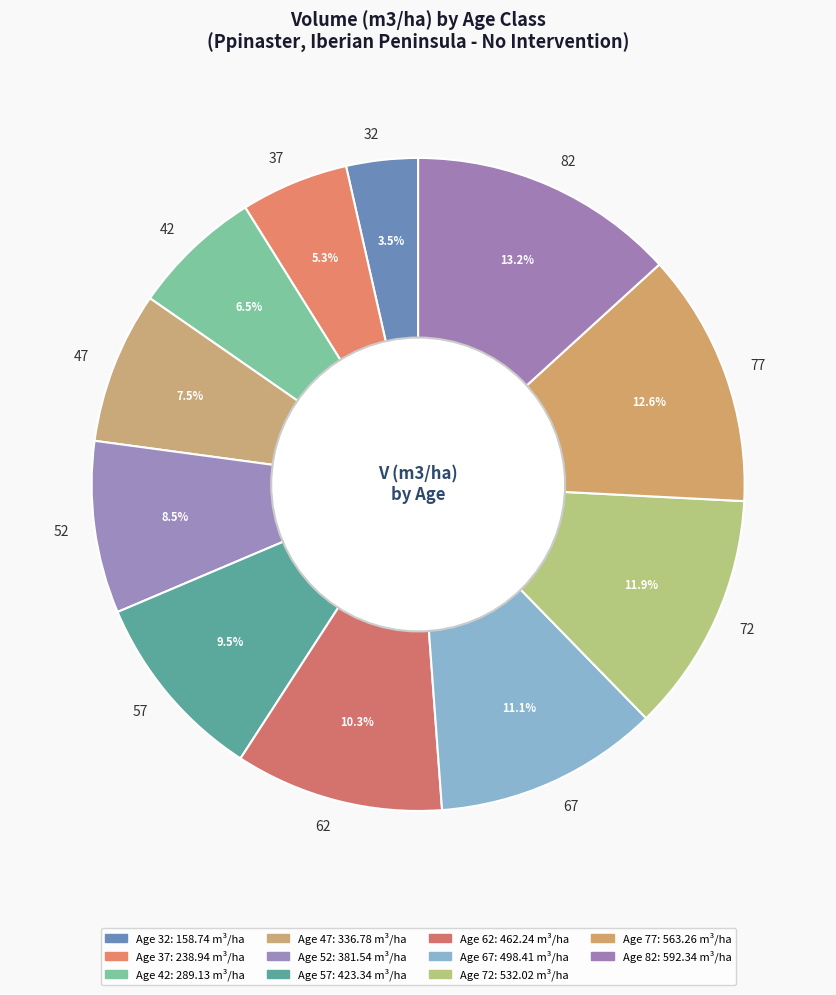

Do 72 and 82 together represent more than half of the pie?

No